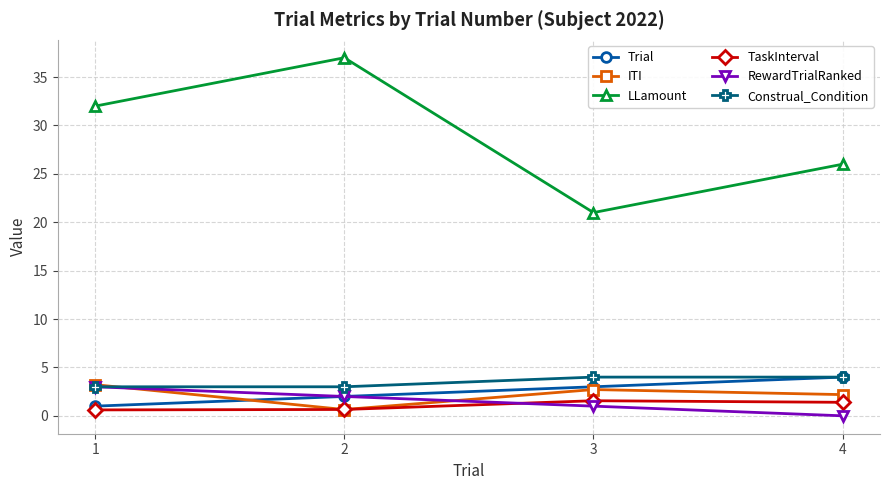

What is the value of the Trial point at the 4th from the left?

4.0